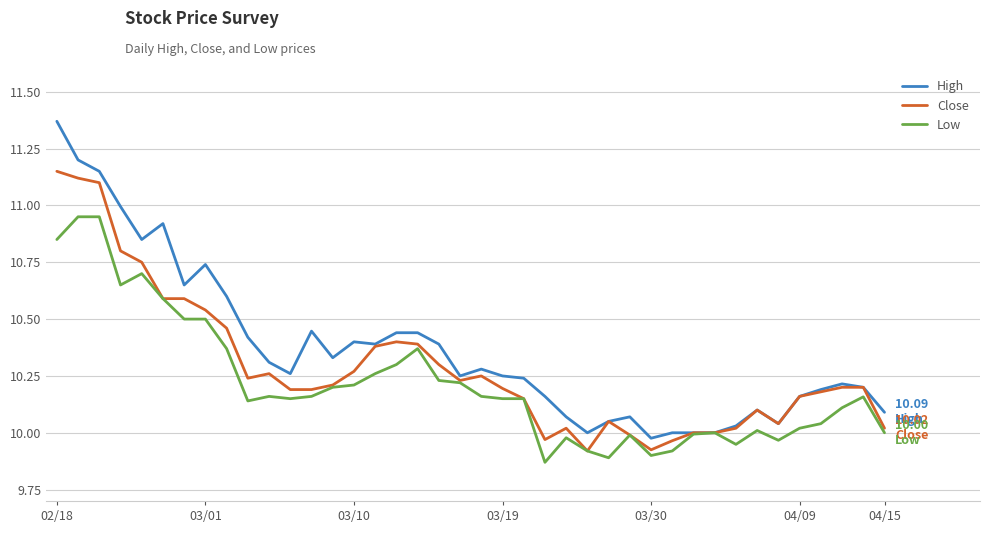

Which series has the largest range (max minus min)?

High